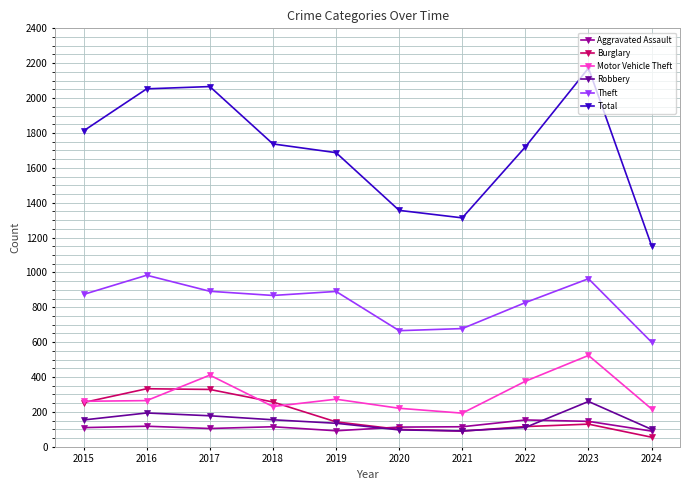

Between 2020 and 2023, which series saw the biggest shift?

Total